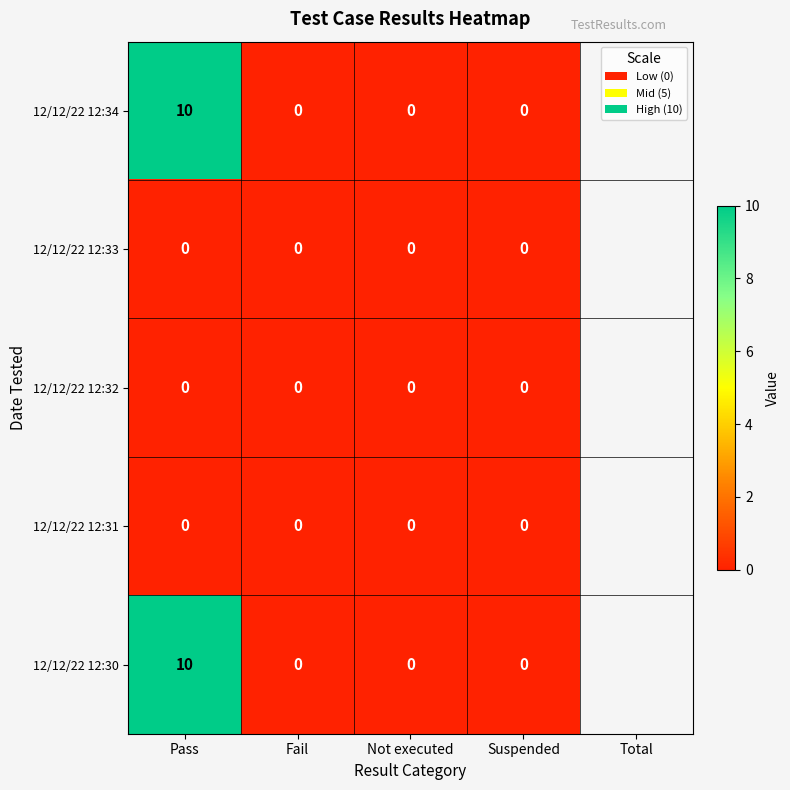

At which category is the sum across all series the highest?

Pass